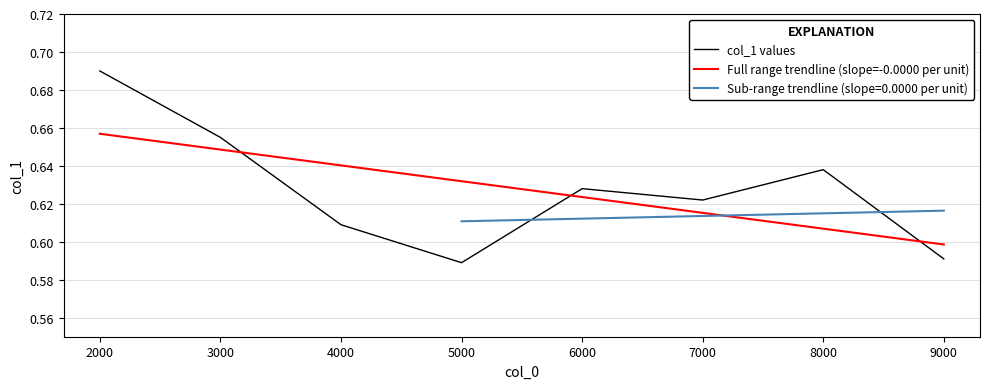

Is this an area chart (filled region under the line)?

No